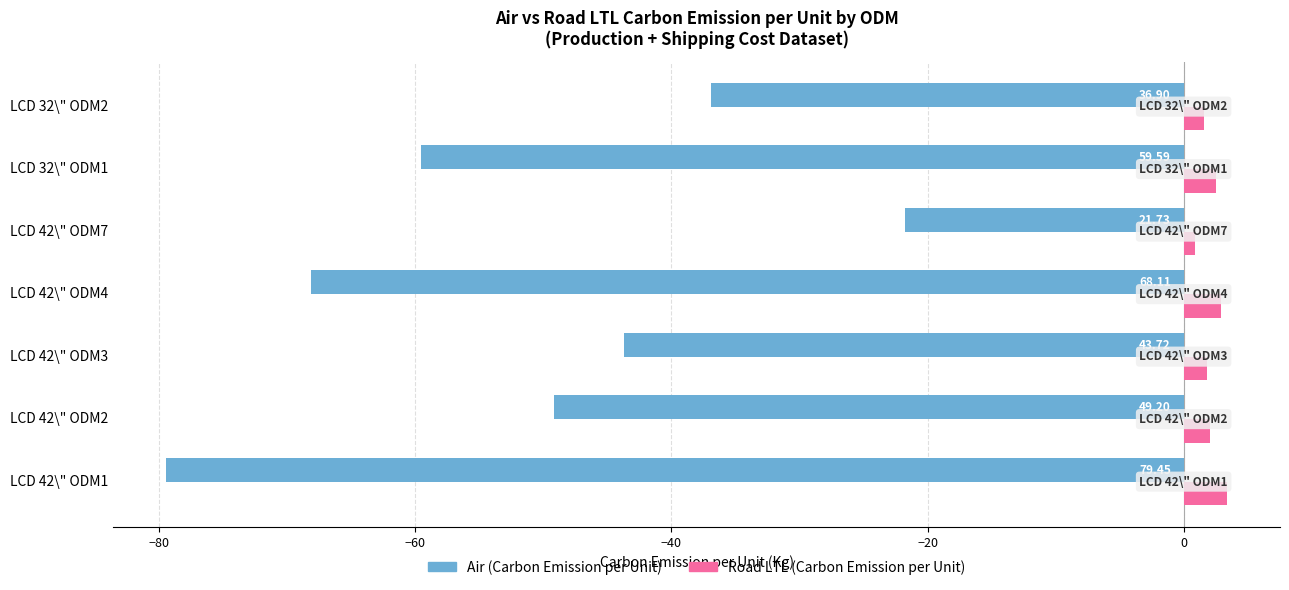

List the labels in order of Road LTL (Carbon Emission per Unit) value, smallest first.

LCD 42\" ODM7, LCD 32\" ODM2, LCD 42\" ODM3, LCD 42\" ODM2, LCD 32\" ODM1, LCD 42\" ODM4, LCD 42\" ODM1